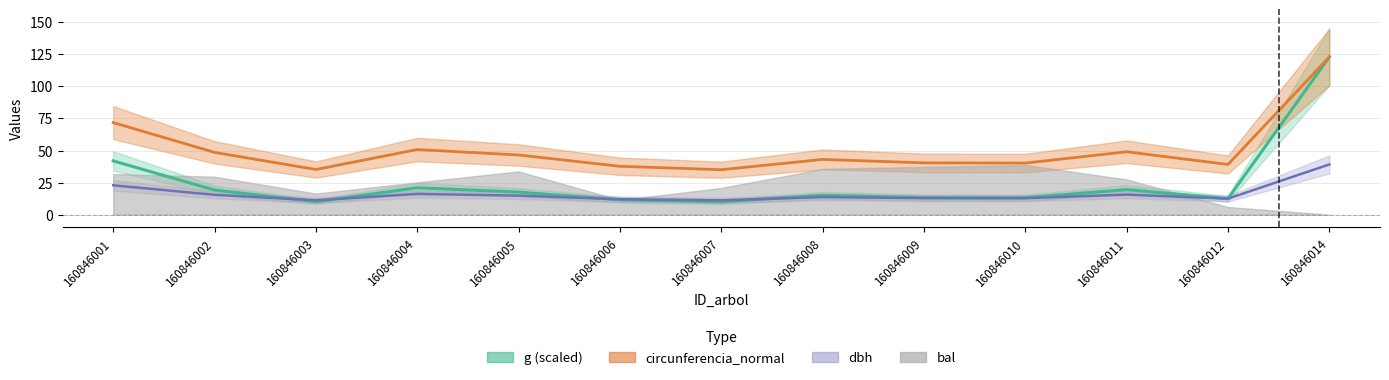

What is the sum of all g values?

327.6